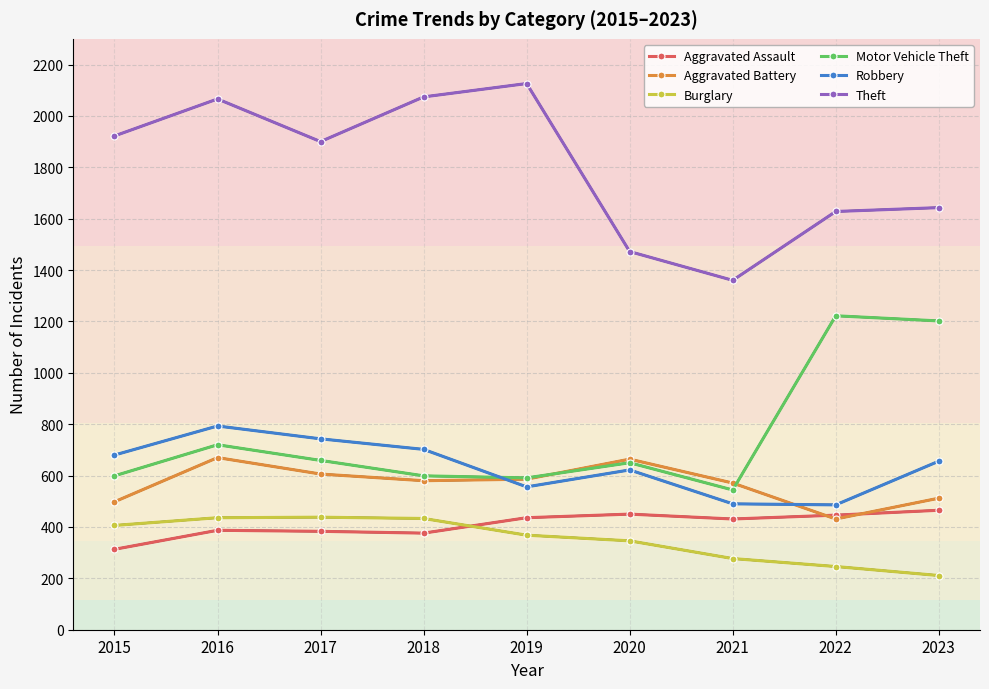

What is the value of the Theft point at the 4th from the left?

2074